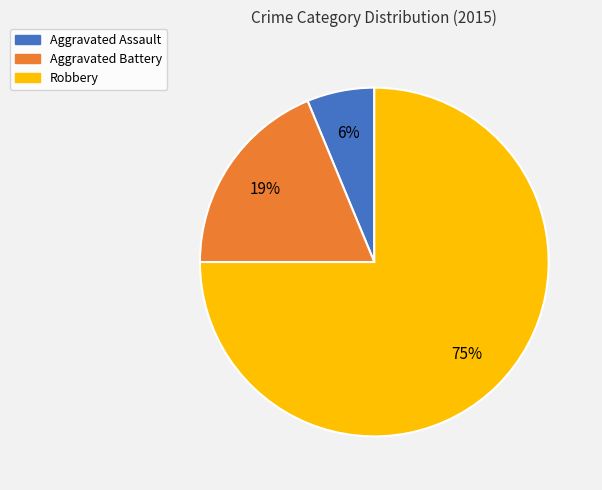

Count the number of slices in the pie.

3